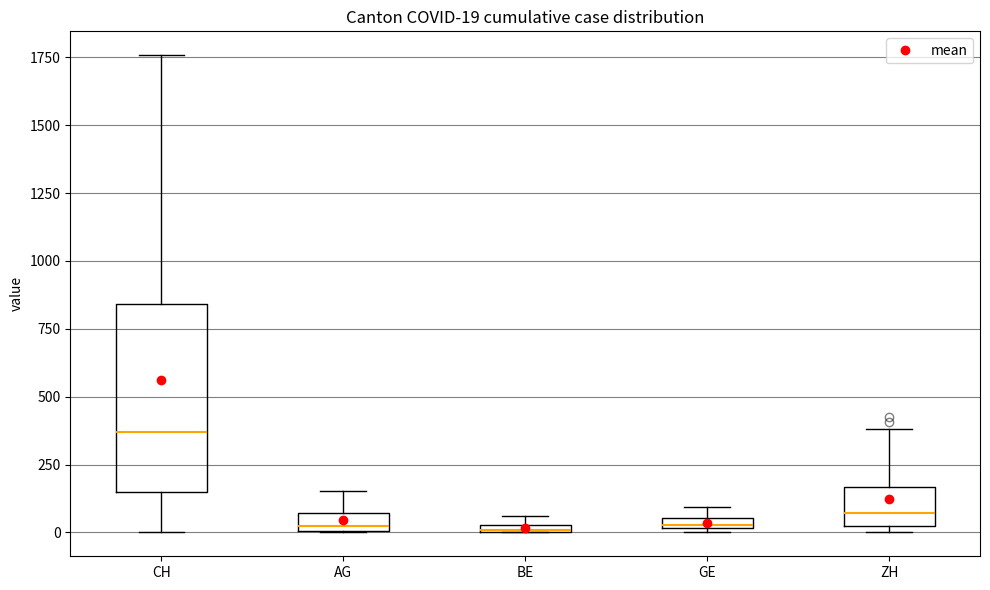

Comparing the boxes themselves (not the whiskers), which one is the tallest?

CH